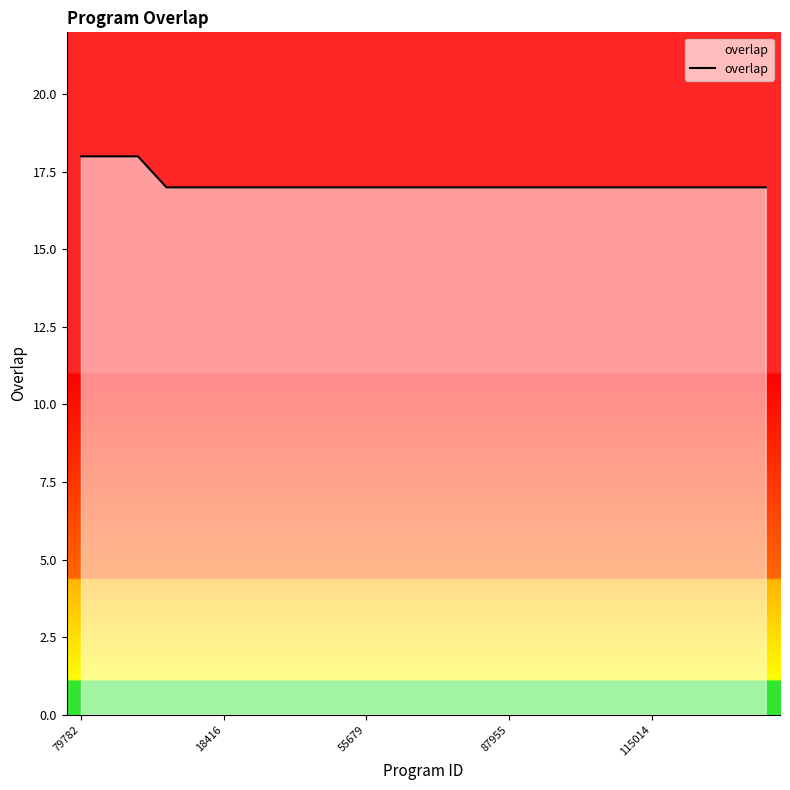

What is the smallest value displayed?

17